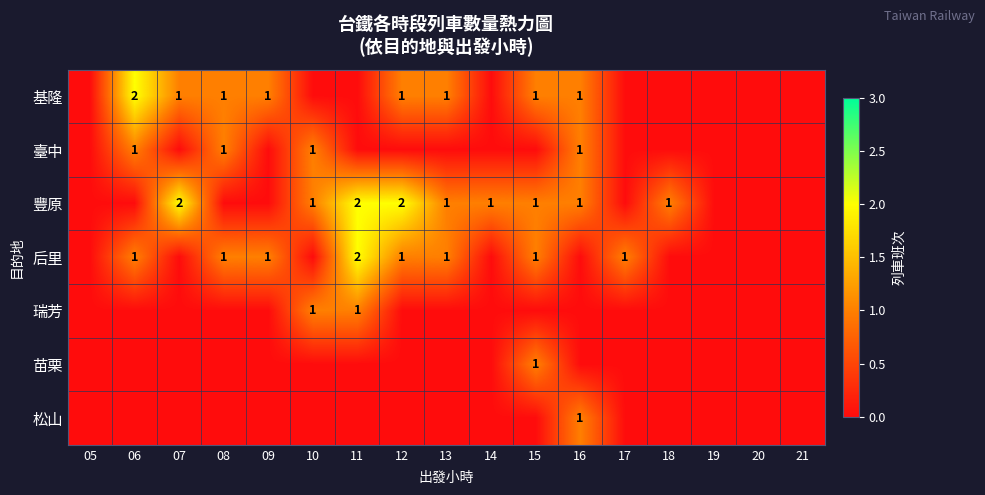

At which label is 瑞芳 closest to 0?

05